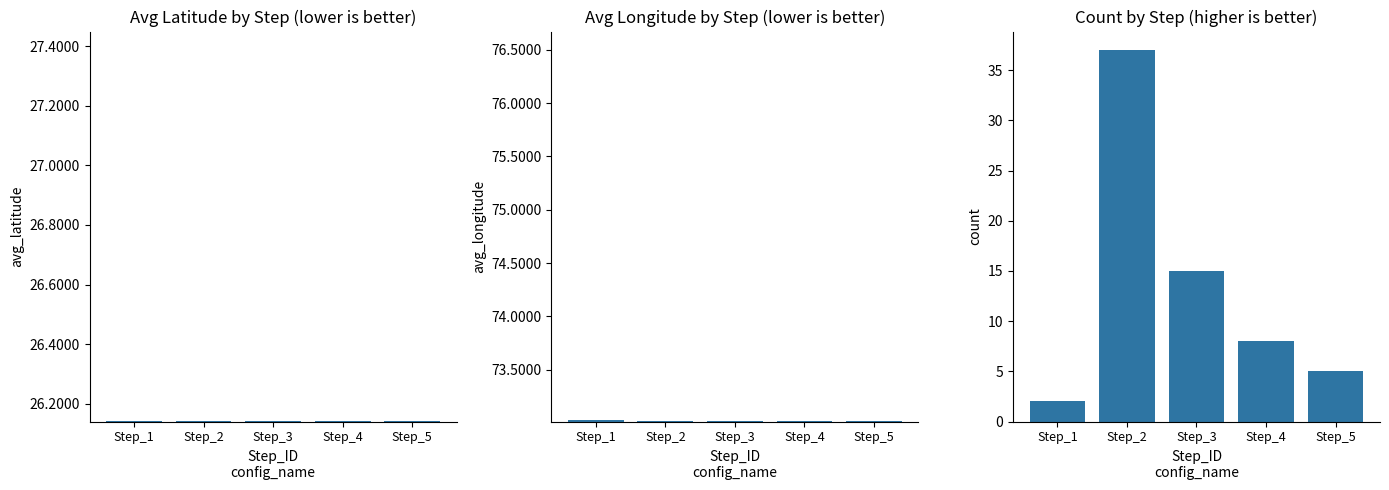

How many distinct data groups are displayed?

3